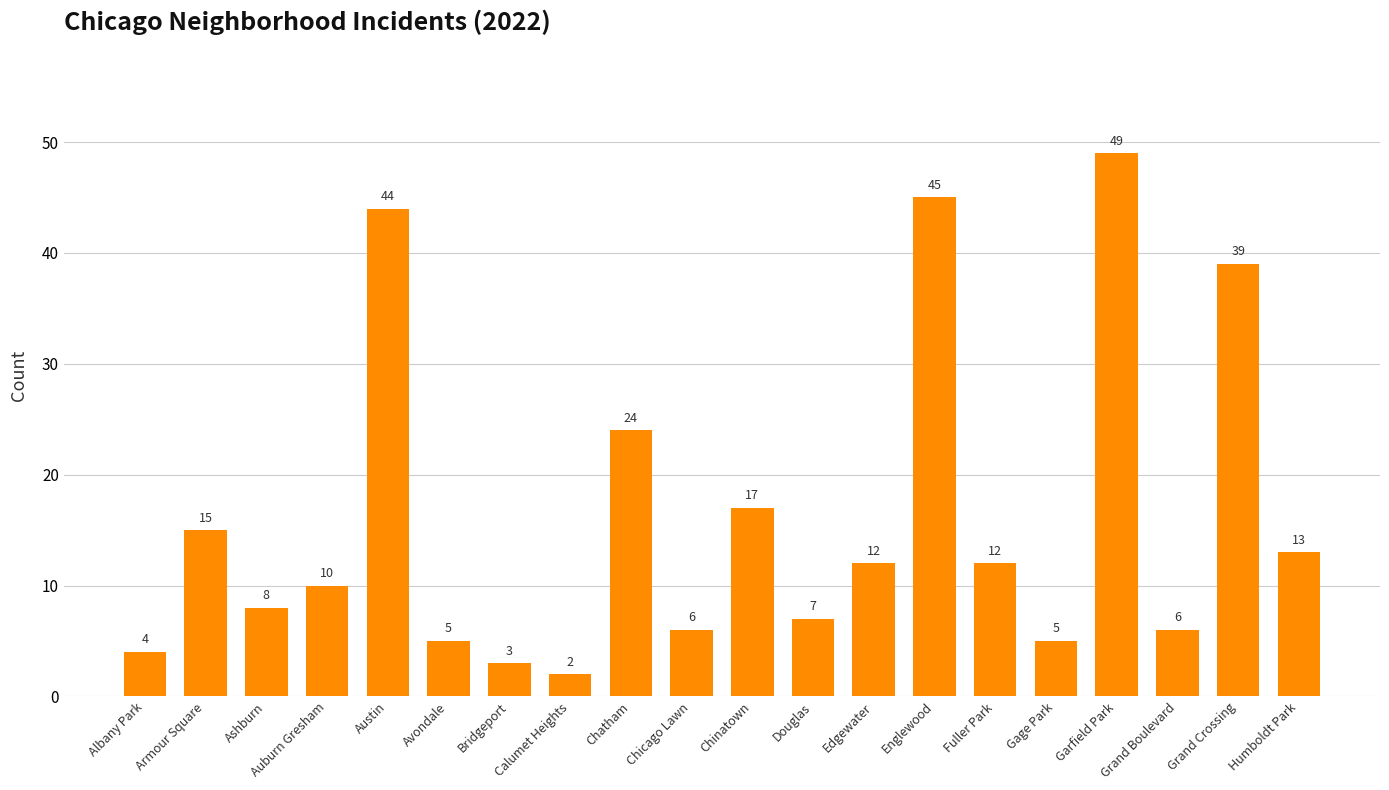

Is it true that the value at Auburn Gresham is 6?

False